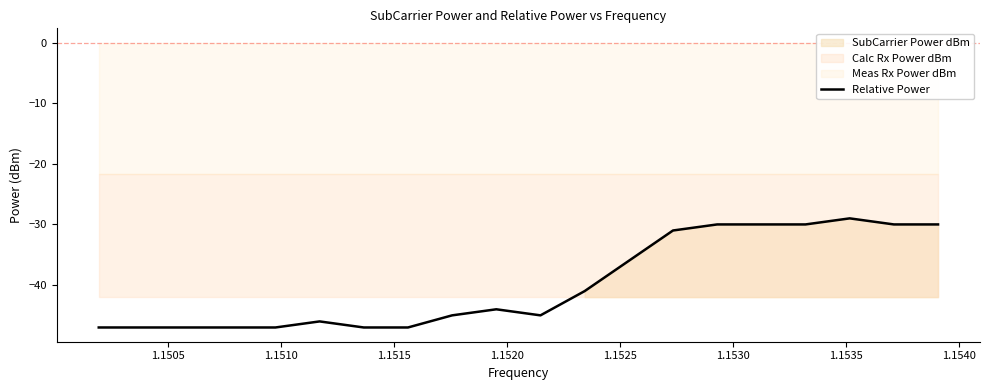

What is the difference between the second highest and minimum values?

17